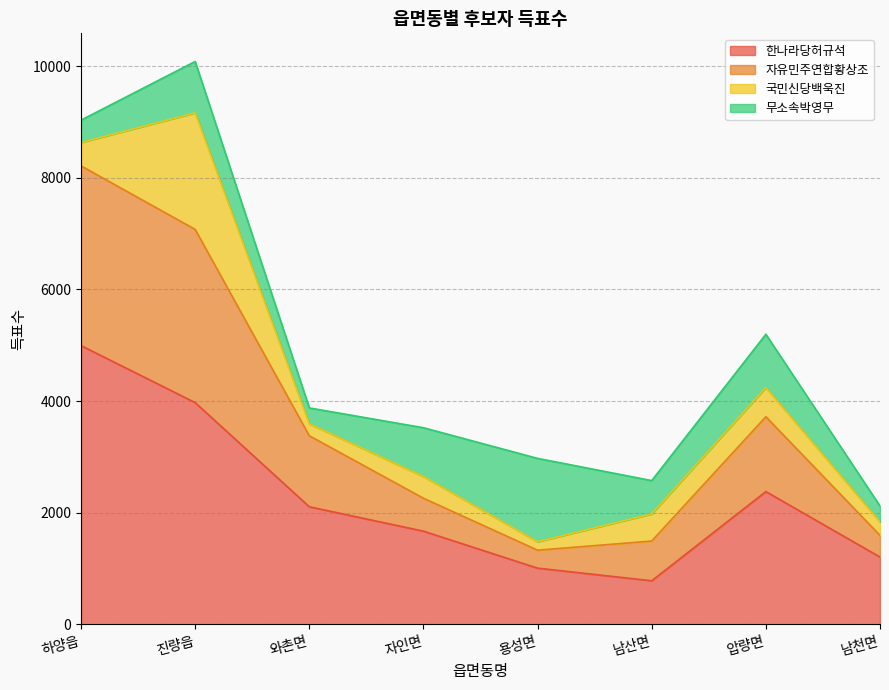

What is the difference between the second highest and minimum values in the 한나라당허규석 series?

3192